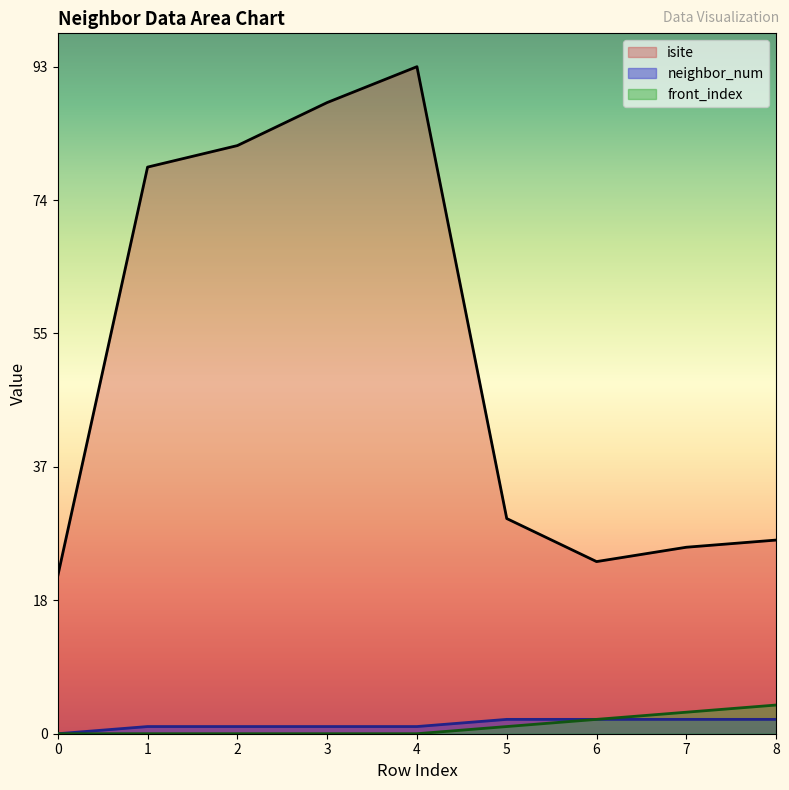

The front_index series shows -3 at 1. True or false?

False